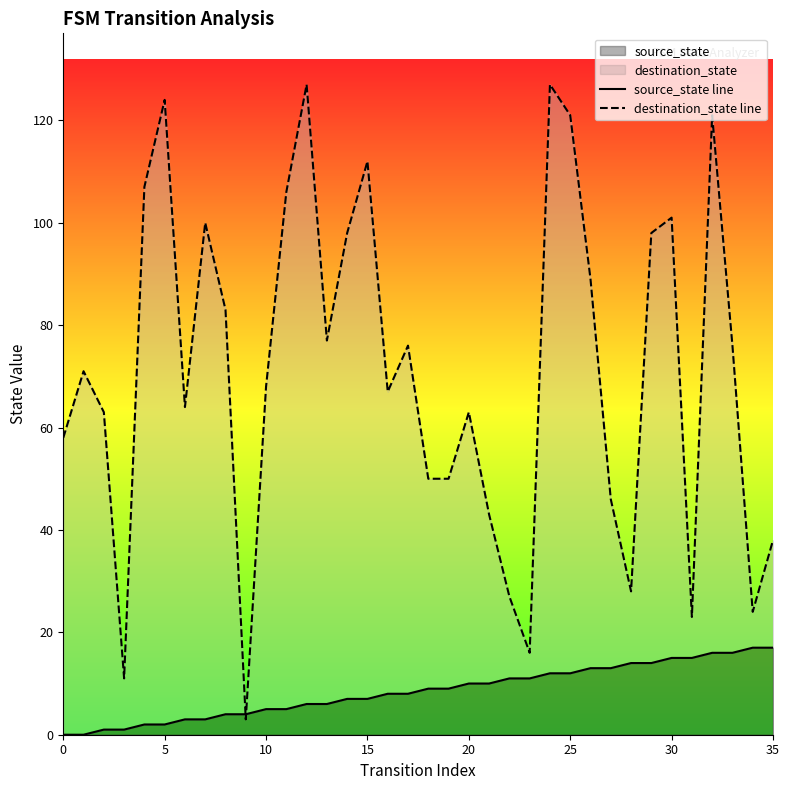

Rank the series by their maximum value, from lowest to highest.

source_state line, destination_state line